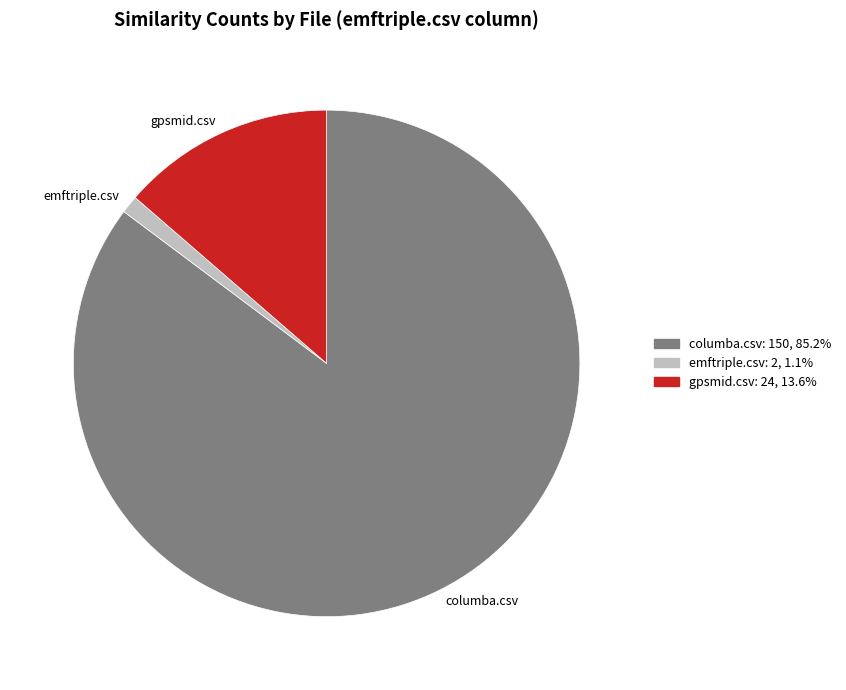

Which slice is the largest?

columba.csv